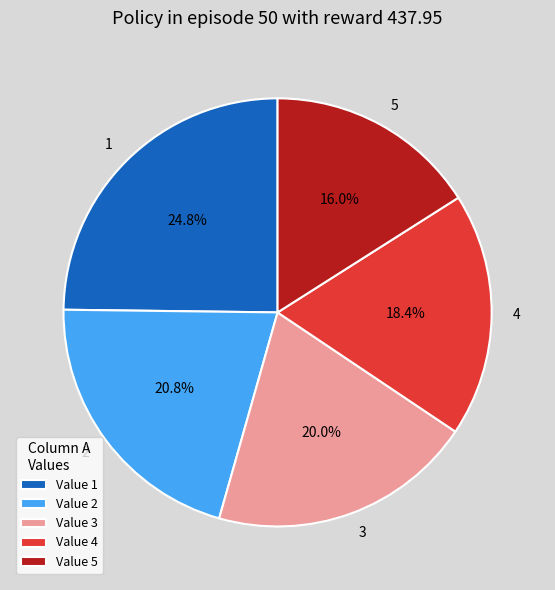

Does any single category account for the majority?

No